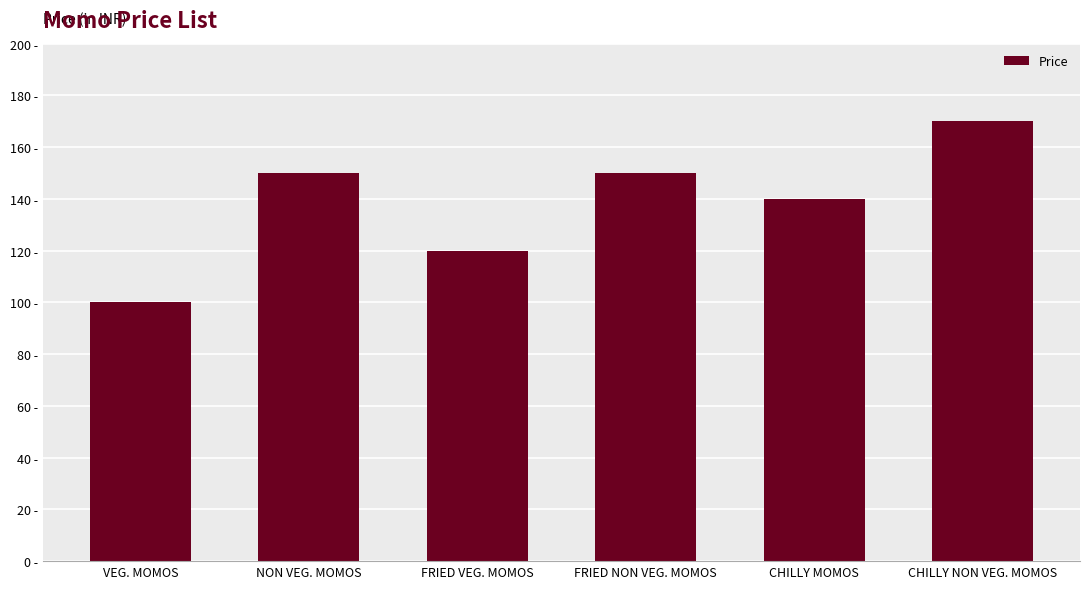

Does the chart contain stacked bars?

No